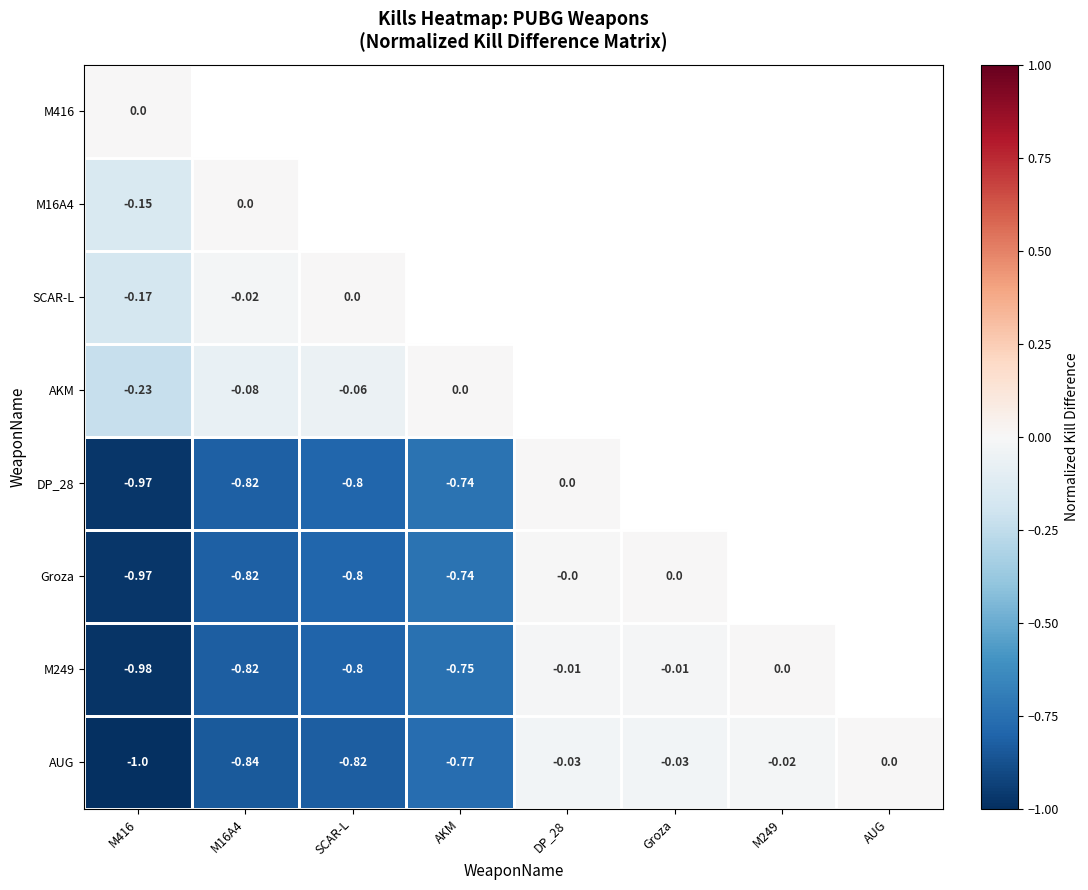

Which series has the widest spread of values?

AUG